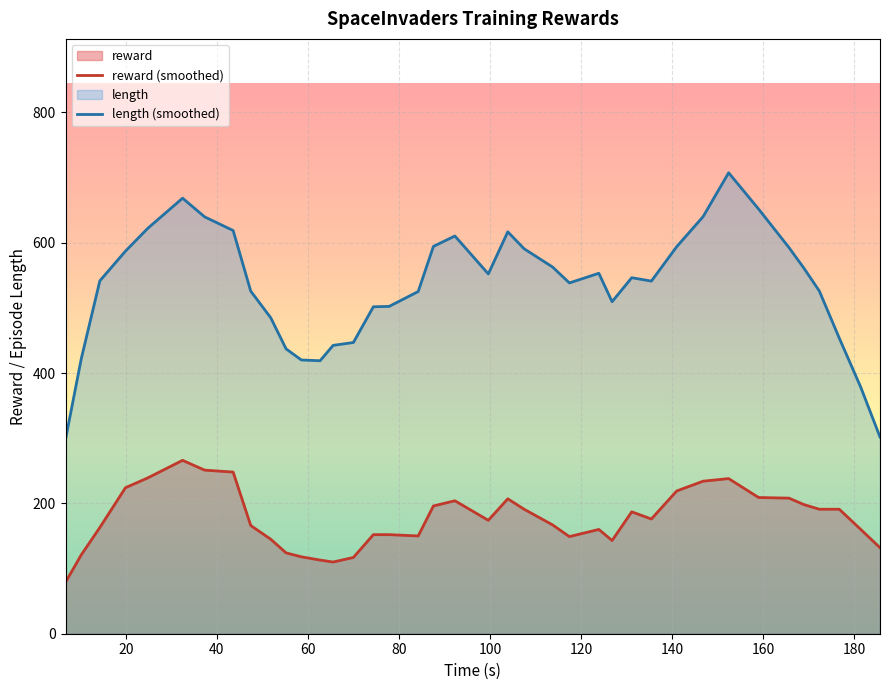

True or false: length (smoothed) and reward (smoothed) intersect in this chart.

False